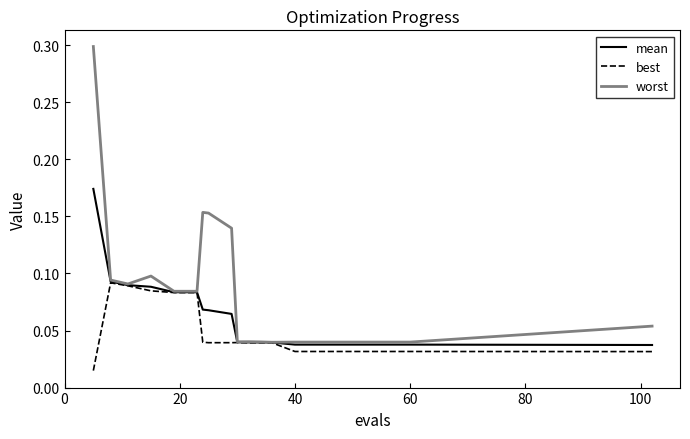

Which series has the widest spread of values?

worst